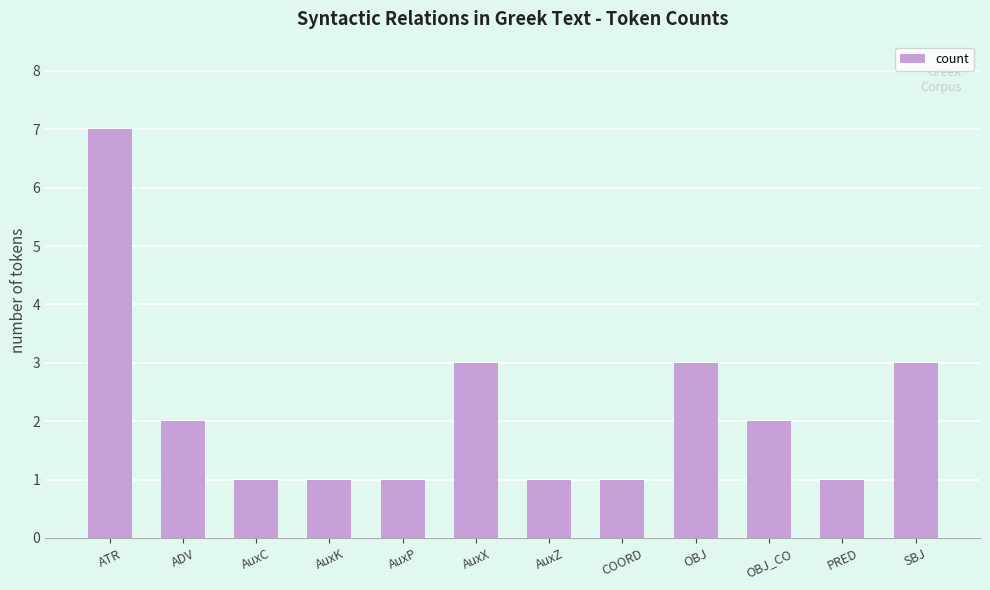

The chart shows a value of 5 at OBJ. True or false?

False